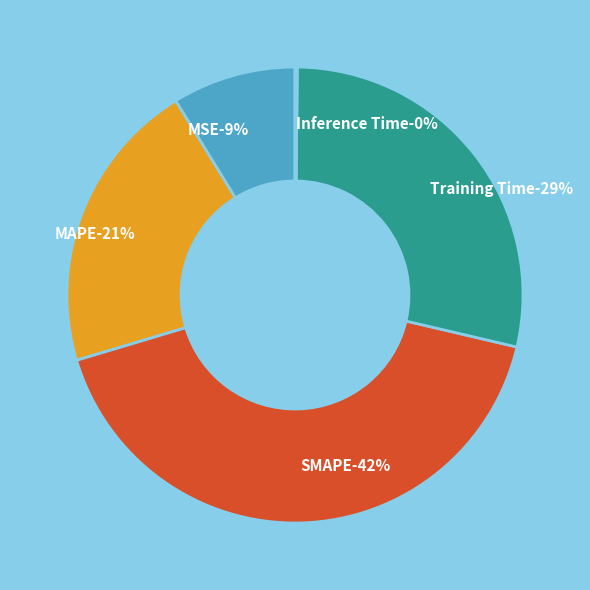

Is it true that Inference Time is 1% of the pie?

False